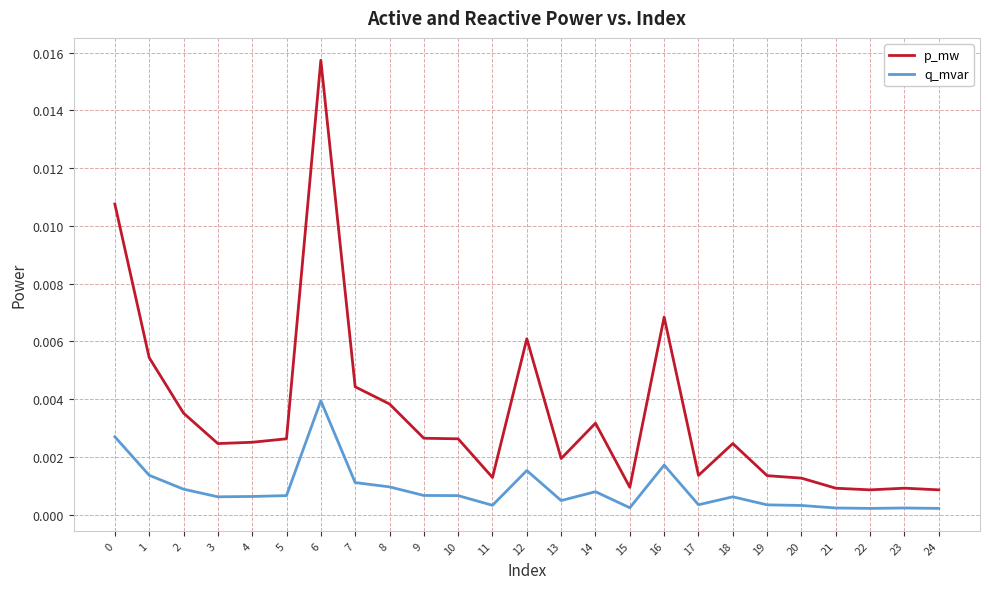

True or false: q_mvar and p_mw cross at least once.

False